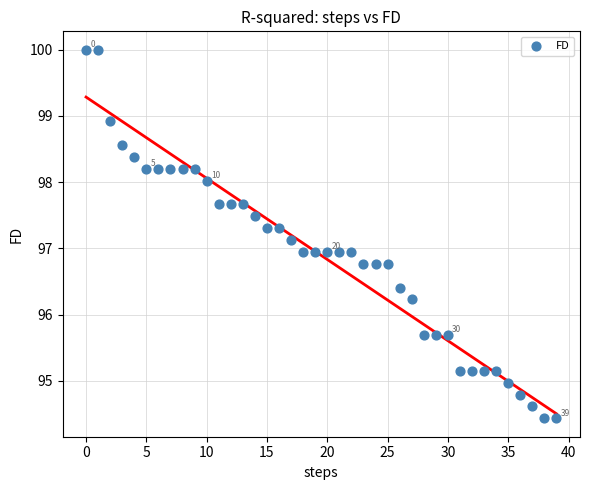

What is the range of Y values (max minus min)?

5.6